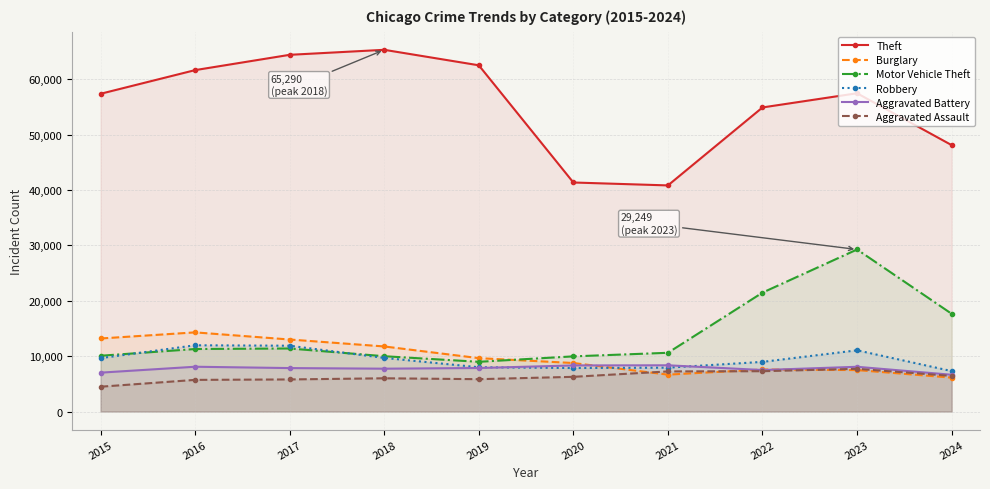

Reading left to right, what are all the values shown in this chart?

Theft: 2015=57351	2016=61623	2017=64386	2018=65290	2019=62495	2020=41341	2021=40815	2022=54887	2023=57449	2024=48087
Burglary: 2015=13184	2016=14289	2017=13001	2018=11747	2019=9638	2020=8758	2021=6662	2022=7592	2023=7484	2024=6121
Motor Vehicle Theft: 2015=10068	2016=11285	2017=11380	2018=9985	2019=8977	2020=9959	2021=10604	2022=21463	2023=29249	2024=17646
Robbery: 2015=9638	2016=11960	2017=11880	2018=9681	2019=7995	2020=7855	2021=7920	2022=8963	2023=11053	2024=7302
Aggravated Battery: 2015=7019	2016=8086	2017=7845	2018=7735	2019=7858	2020=8321	2021=8347	2022=7492	2023=8077	2024=6638
Aggravated Assault: 2015=4480	2016=5713	2017=5793	2018=6002	2019=5841	2020=6265	2021=7242	2022=7280	2023=7710	2024=6425